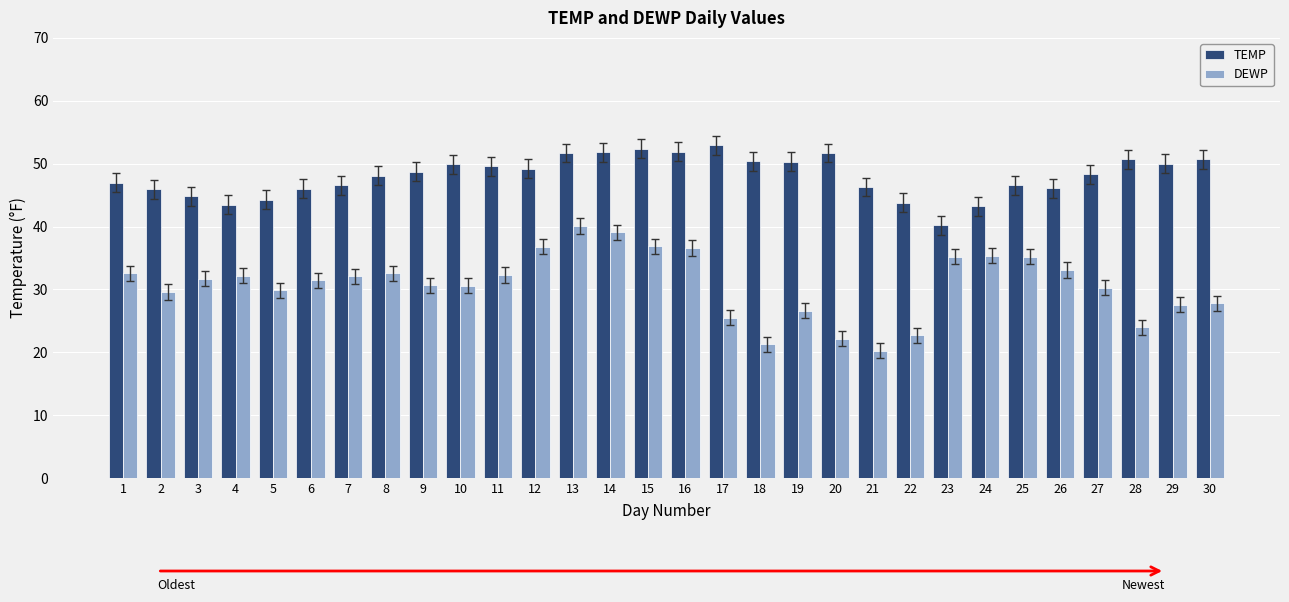

How many bars are there in each group?

2